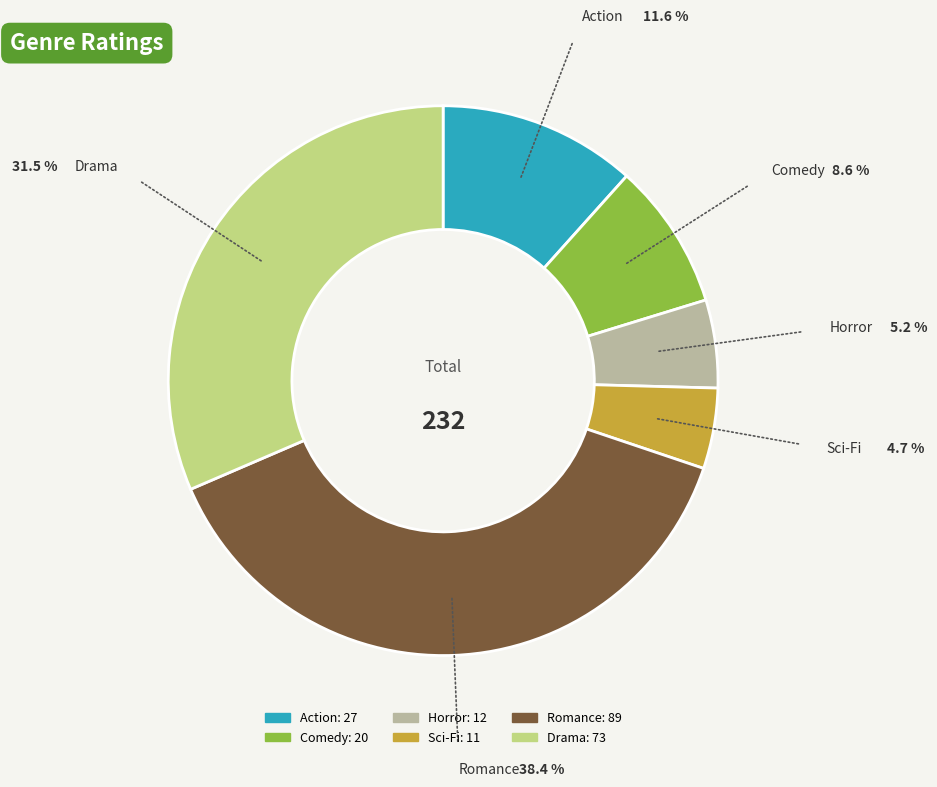

Which category has the biggest portion of the pie?

Romance